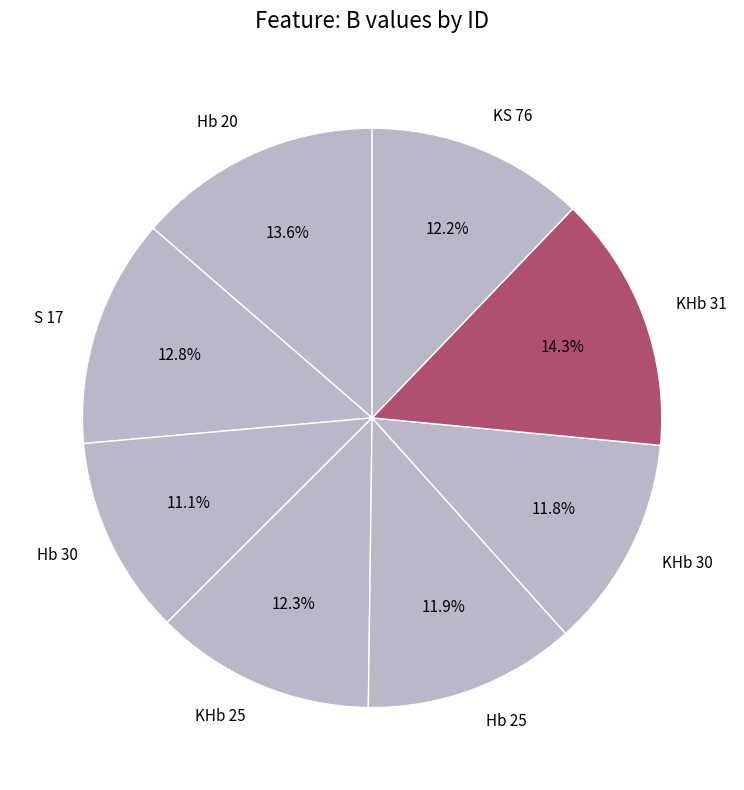

What percentage is the Hb 25 slice, to the nearest percent?

12%